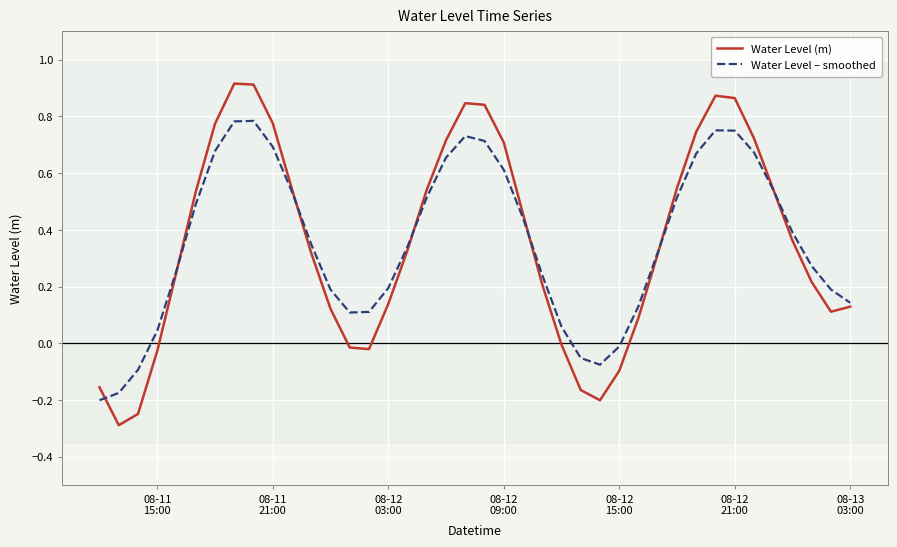

Does the chart have visible grid lines?

Yes